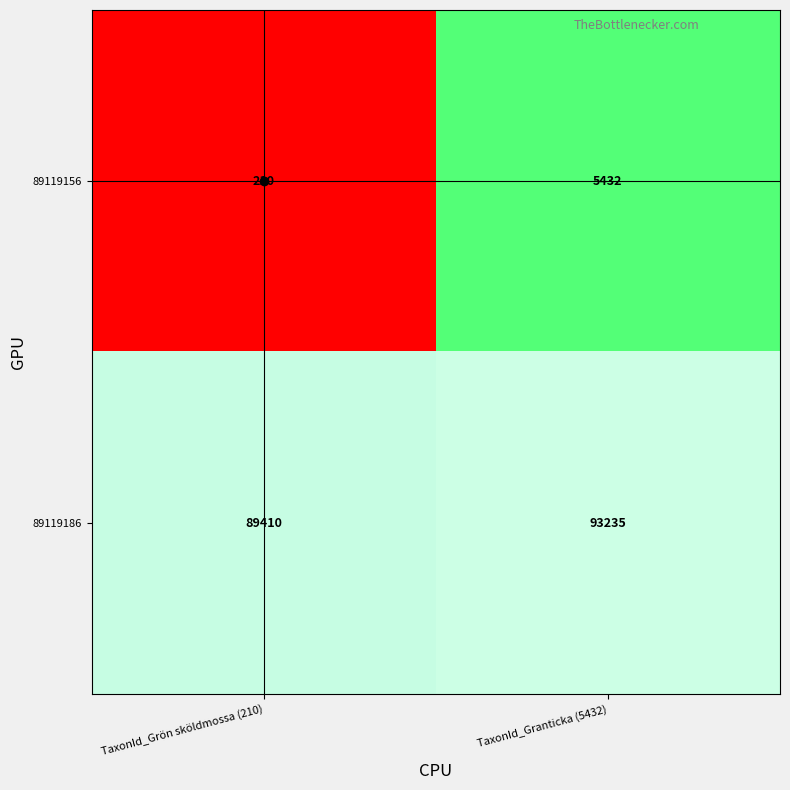

What is the average value of the 89119156 series?

2821